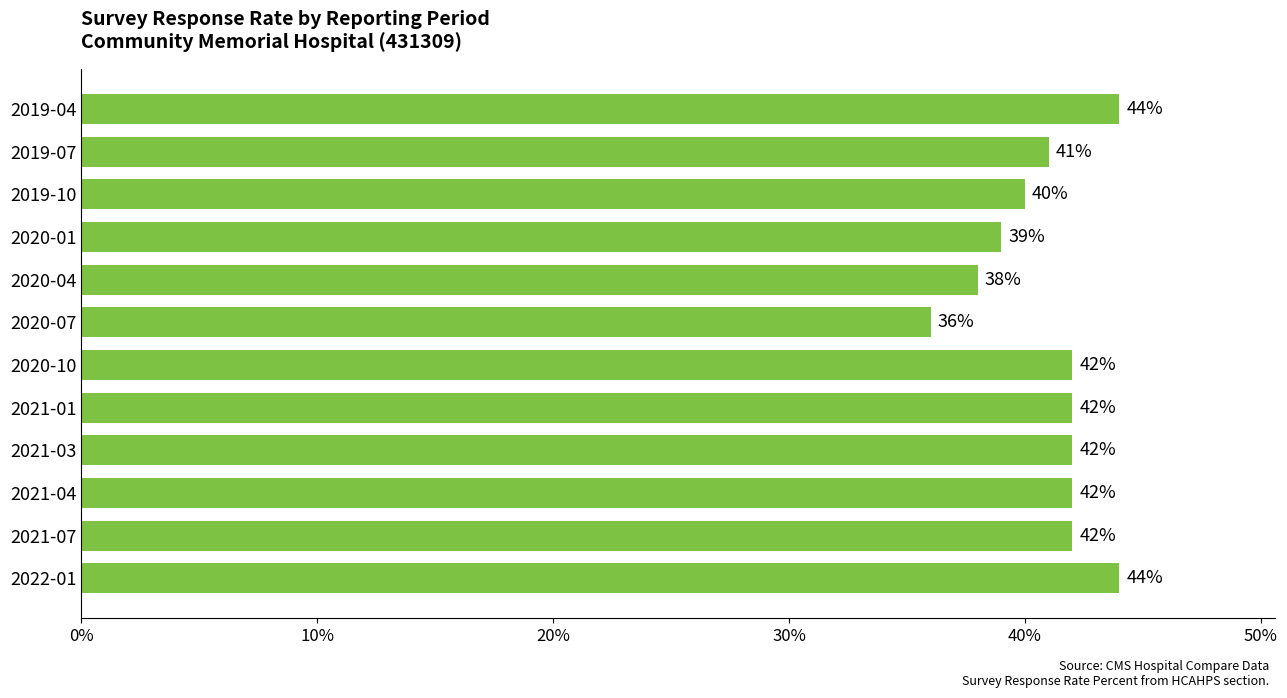

Between 2021-03 and 2019-10, which is larger?

2021-03